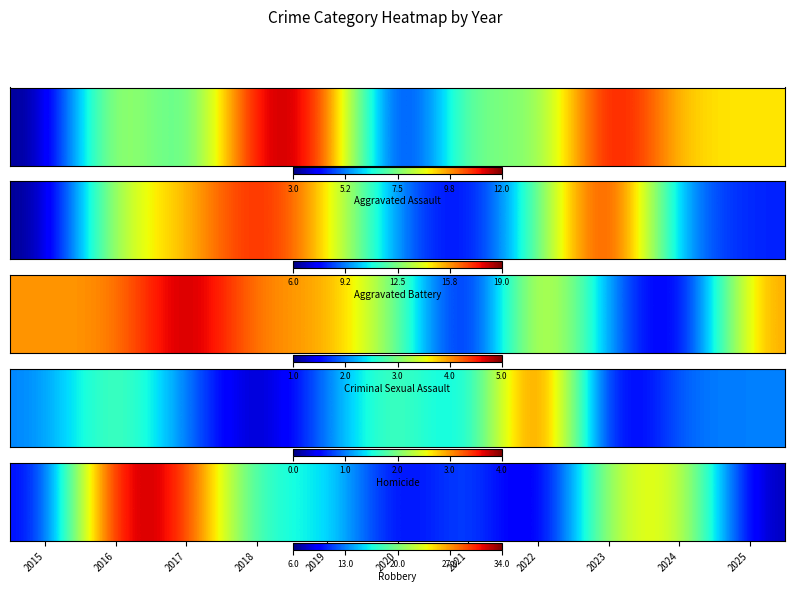

Count the number of categories in the chart.

11